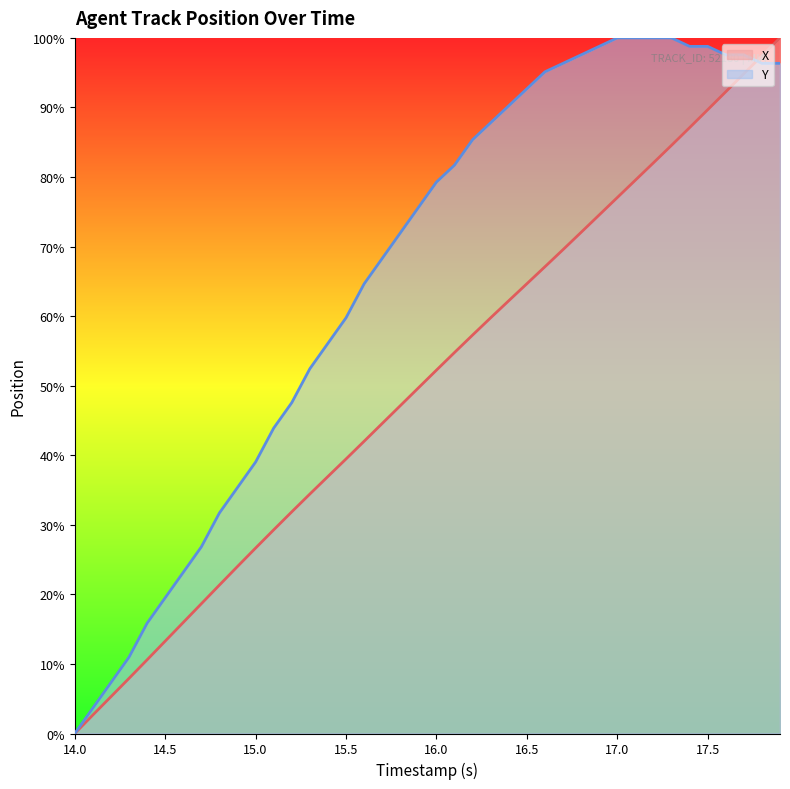

Which series has the largest range (max minus min)?

X